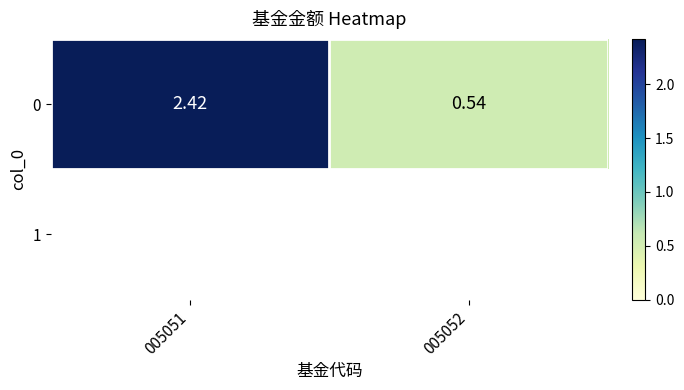

Is it true that the value at 005052 is 0.3?

False